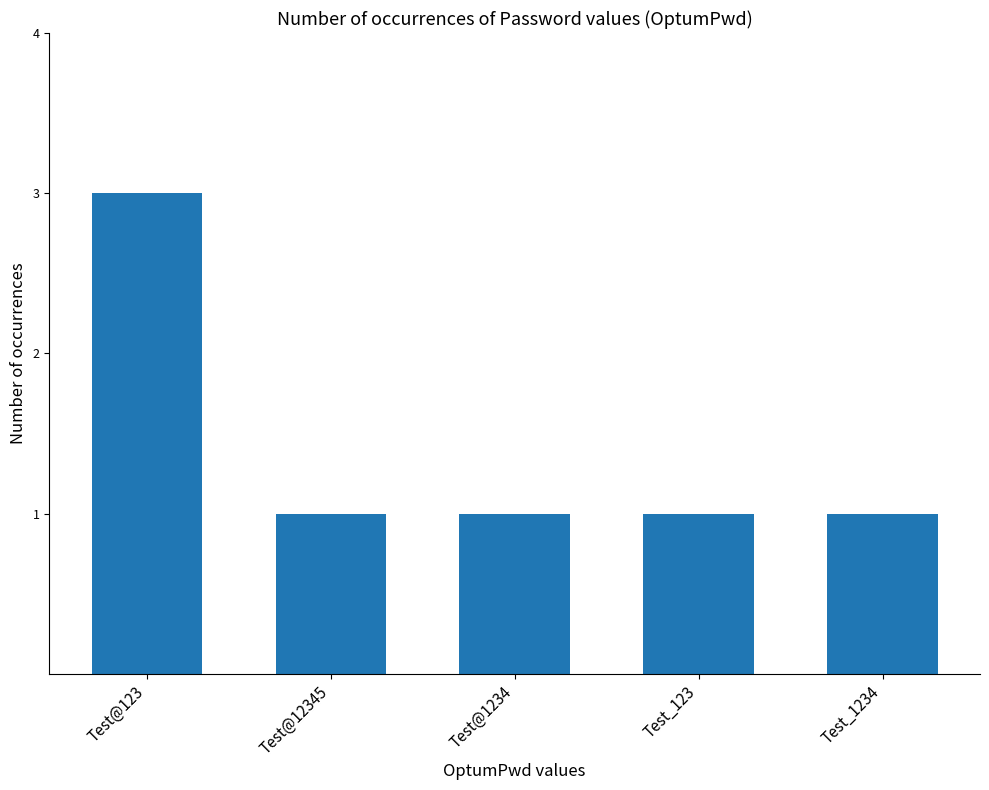

Are the bars horizontal?

No